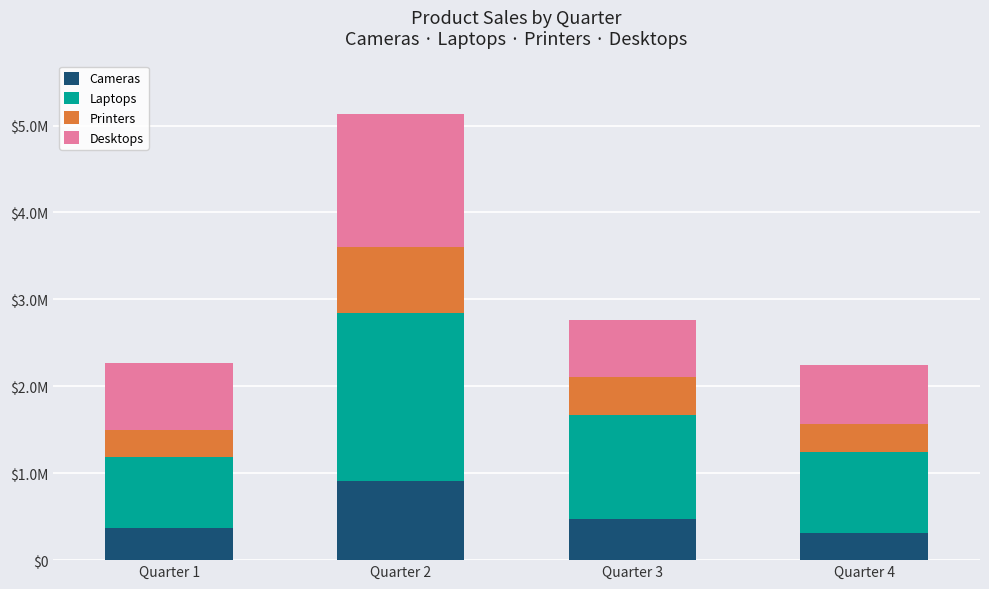

Does the chart contain any negative values?

No